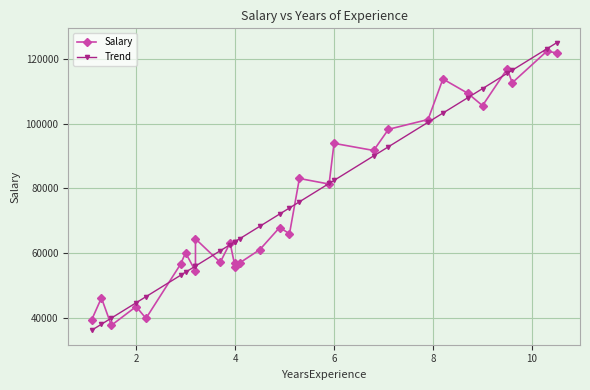

How many categories are shown in the chart?

30